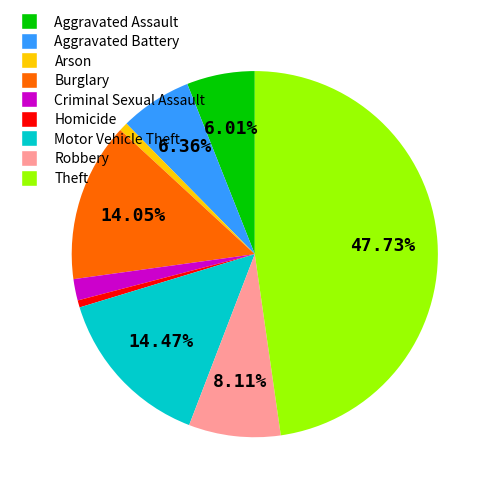

What is the ratio of the value at Criminal Sexual Assault to the value at Homicide?

3.0